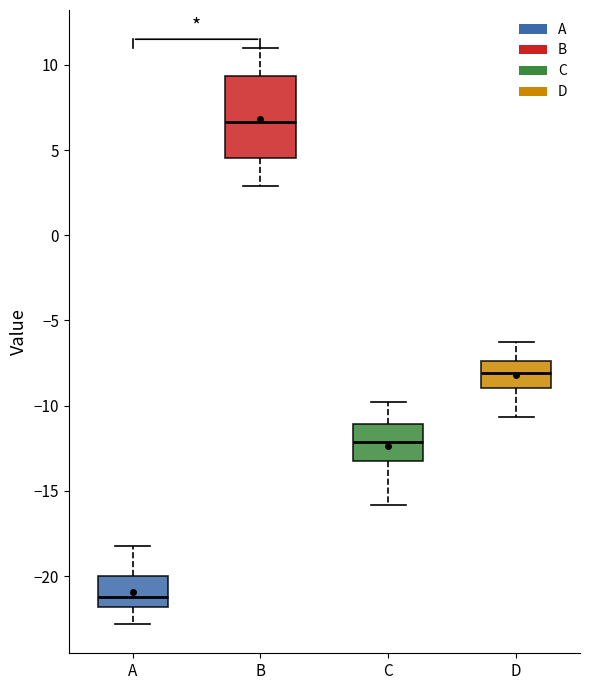

Where does the upper whisker of the box for A end on the y-axis? The values are not printed on the chart, so give them approximately, as read against the axis.

-18.0